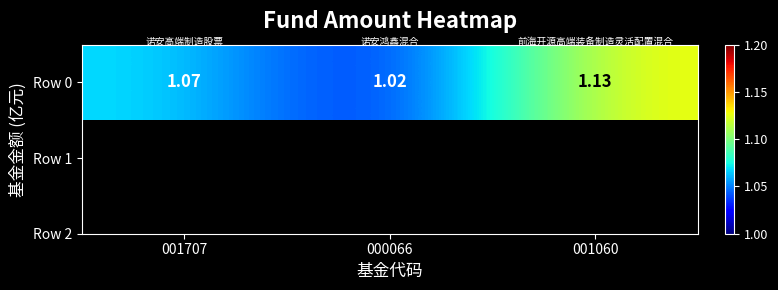

What is the change in value from 001707 to 000066?

-0.1